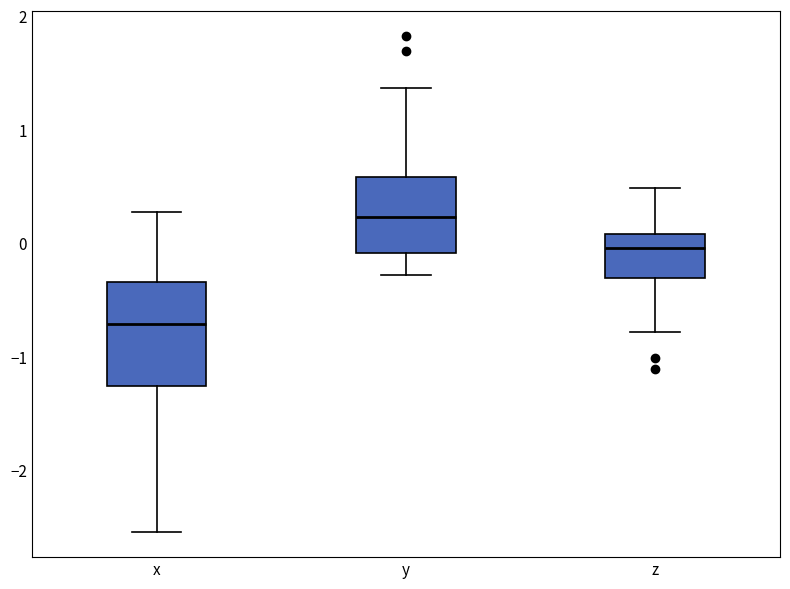

Reading left to right, transcribe this box plot: for each box, give where its median line is, the range the box spans, and where its two whiskers end, as read against the y-axis. The values are not printed on the chart, so give them approximately, as read against the axis.

x: median -0.7, box -1.3 to -0.3, whiskers -2.5 to 0.3
y: median 0.2, box -0.1 to 0.6, whiskers -0.3 to 1.4
z: median 0.0, box -0.3 to 0.1, whiskers -0.8 to 0.5